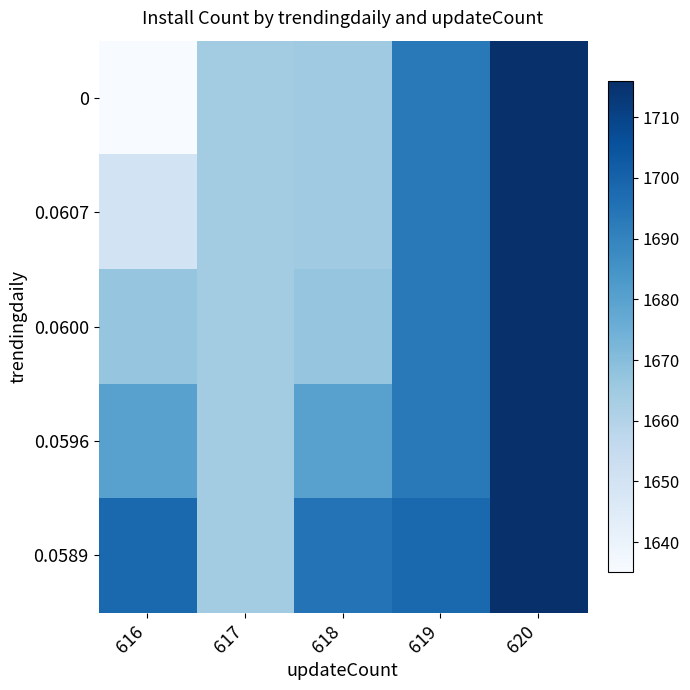

What is the difference between the highest and lowest values at 619?

5